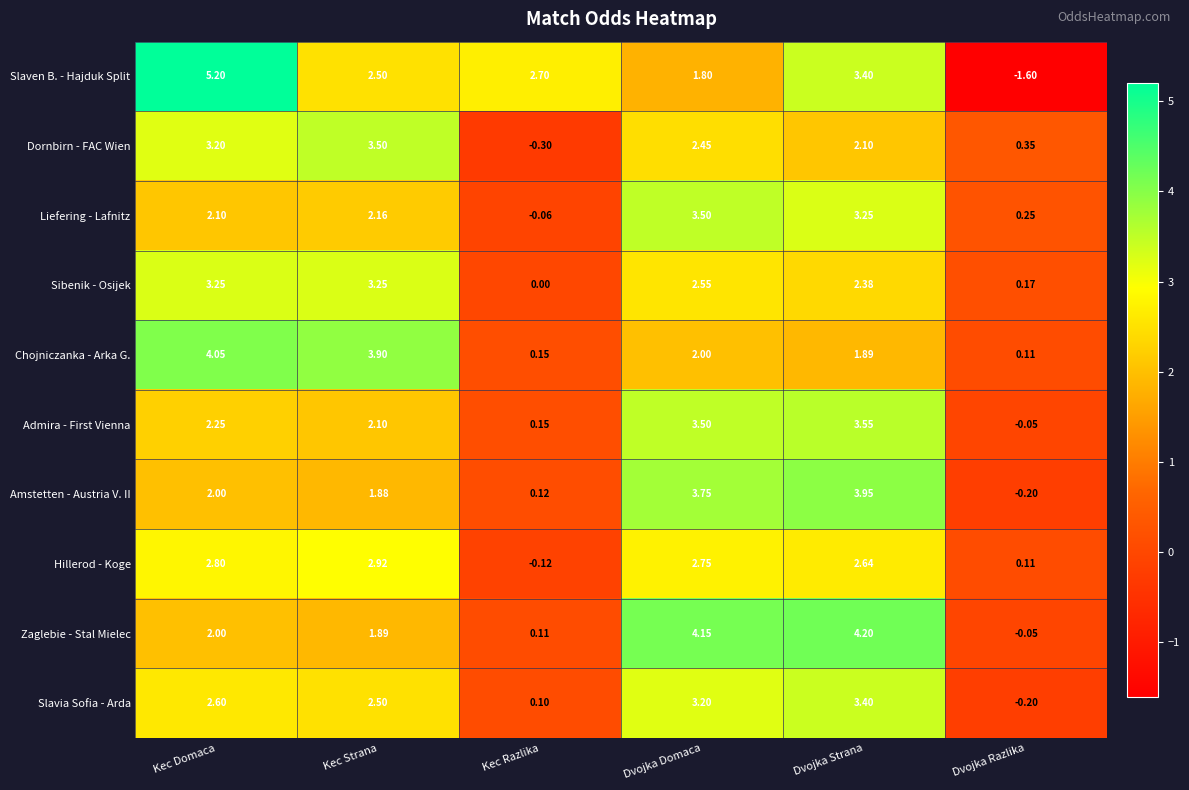

Which series has the largest range (max minus min)?

Slaven B. - Hajduk Split